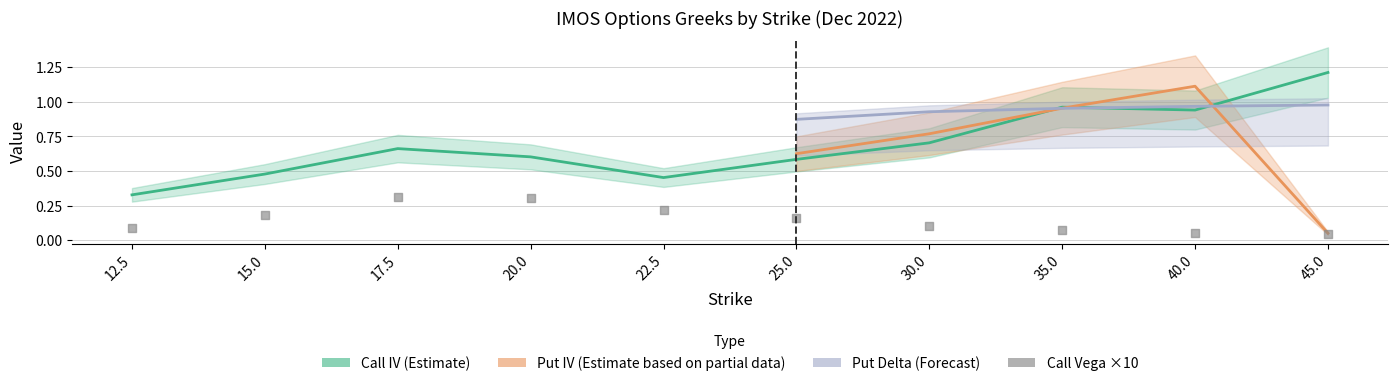

Is the value of put_vega at 30.0 greater than the value of call_vega at 20.0?

No